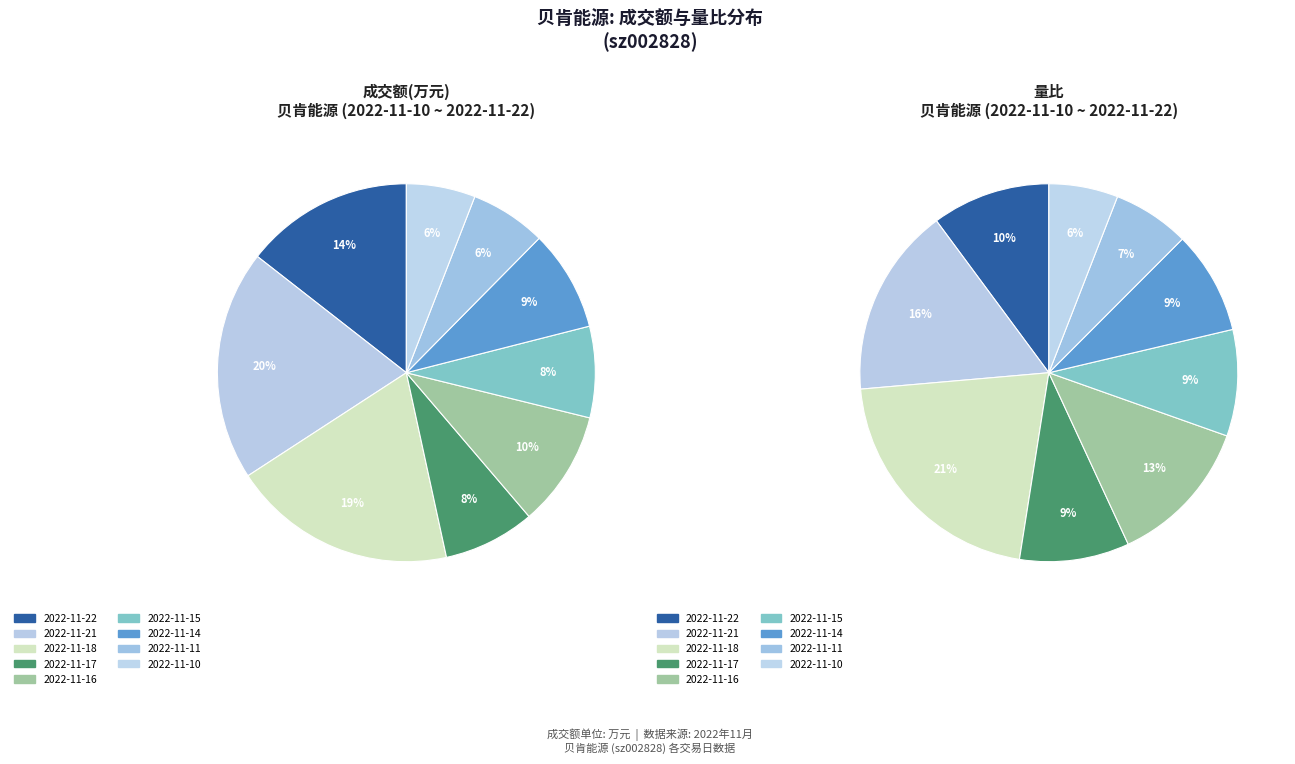

Which has a higher value, 2022-11-21 or 2022-11-10?

2022-11-21